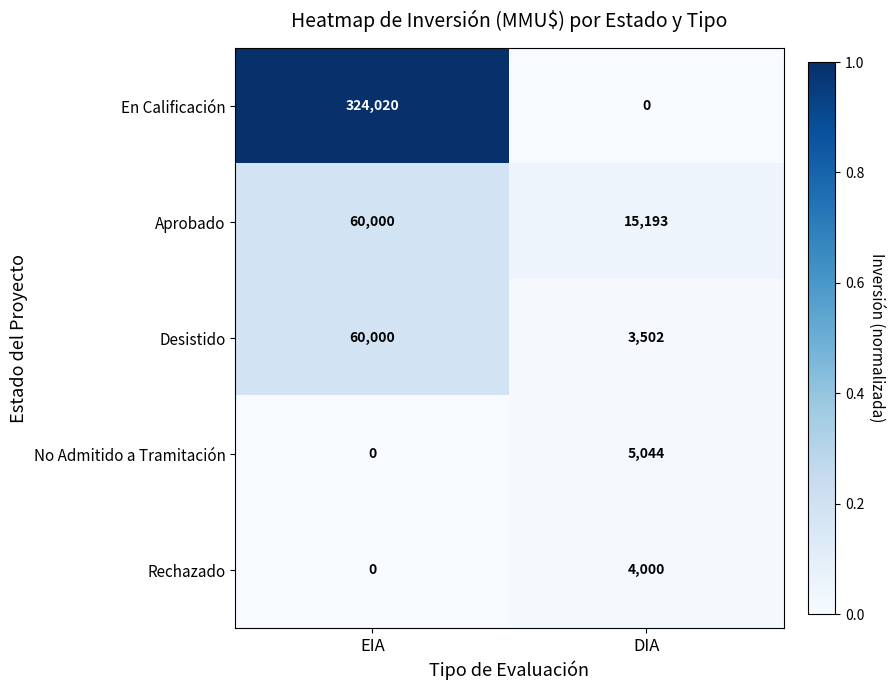

Which series has the largest total across all categories?

En Calificación